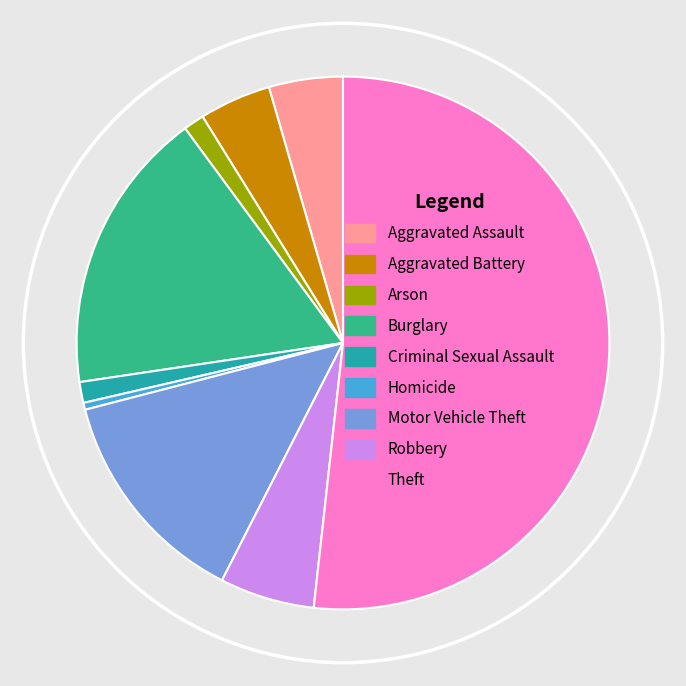

Is it true that Aggravated Assault is 4% of the pie?

True